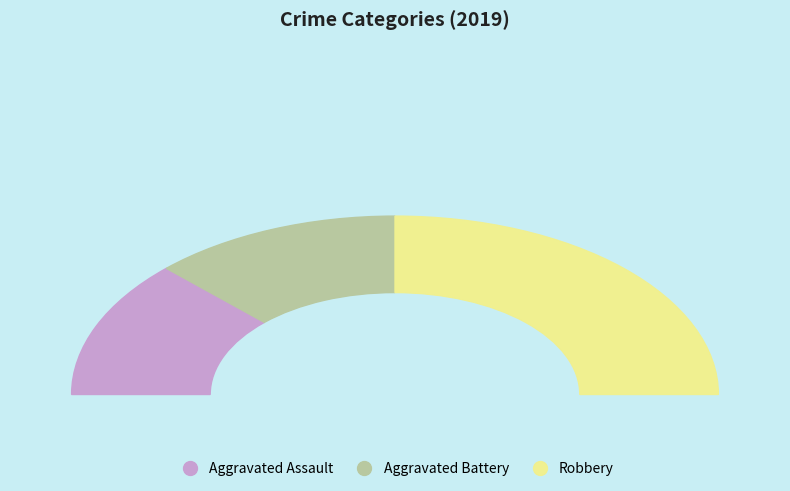

To the nearest percent, what percentage of the pie is Robbery?

50%